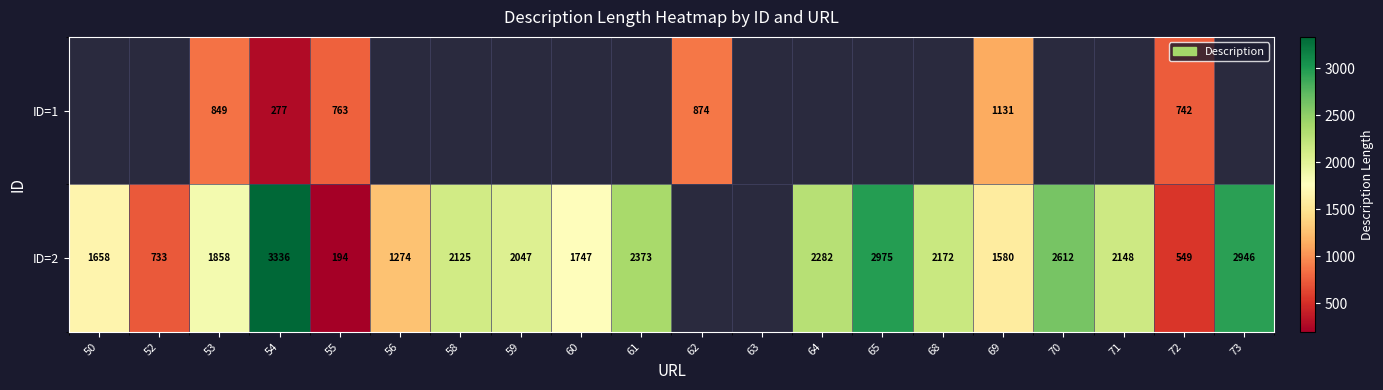

At which category does the chart reach its peak across all series?

54